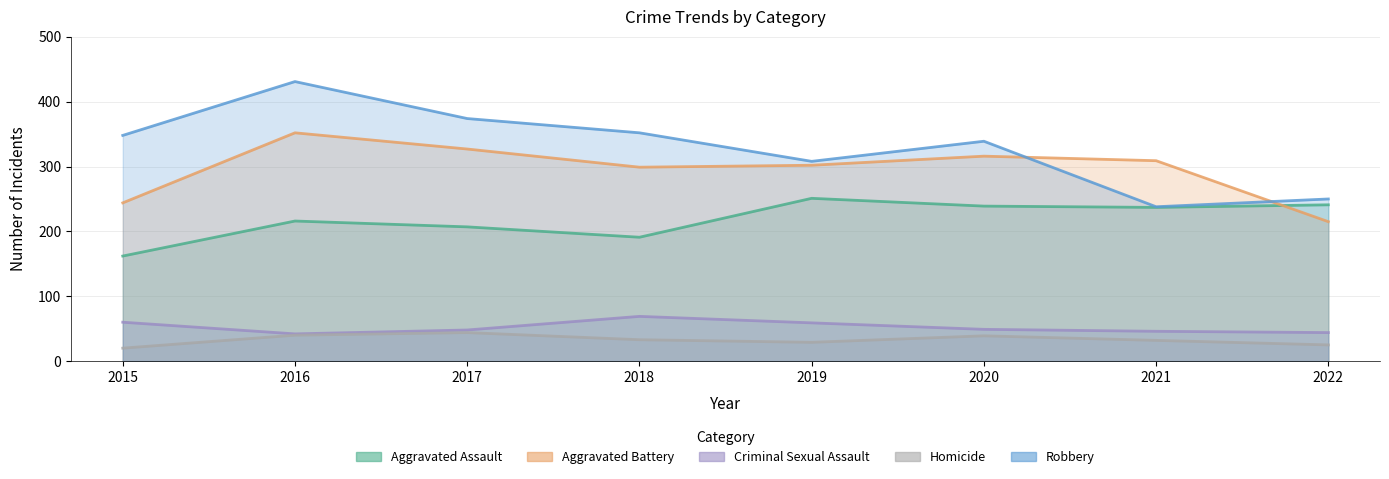

Read the Aggravated Battery value at 2019, to the nearest 50.

300